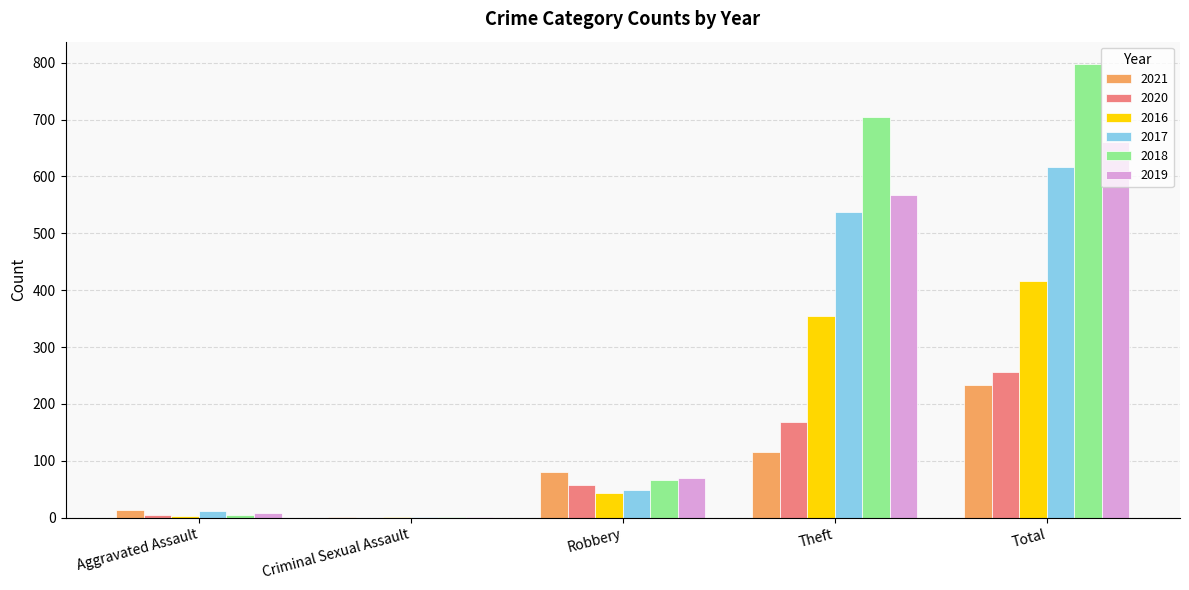

What is the greatest value displayed?

797